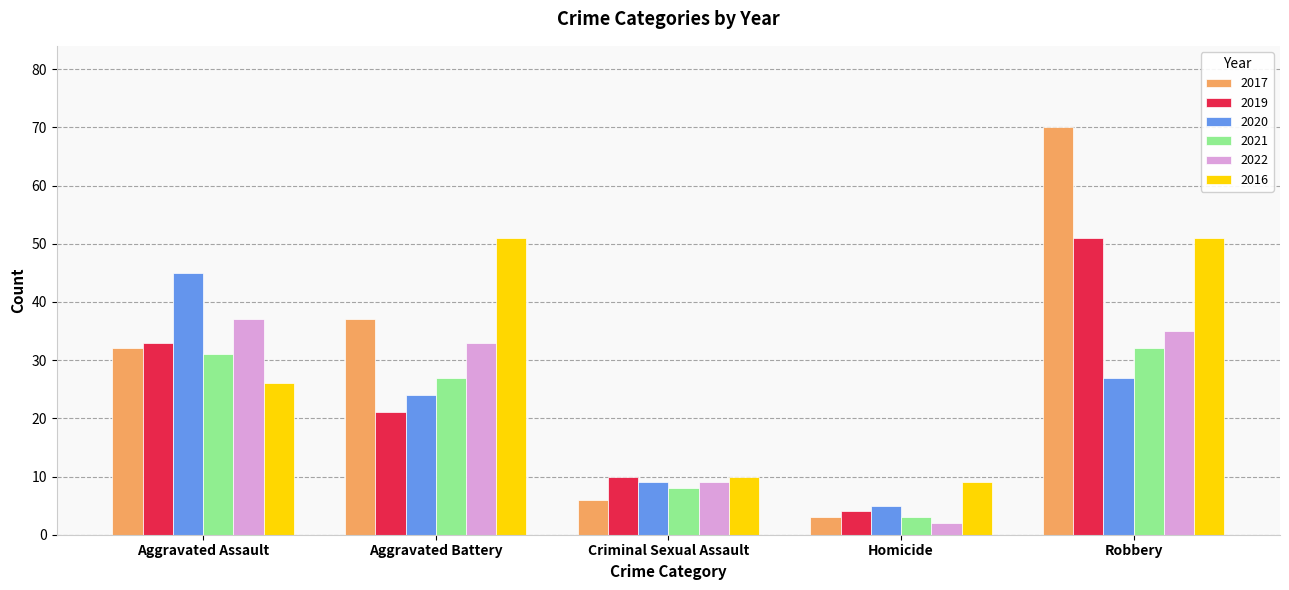

What is the value of the 2022 bar at the 4th from the left?

2